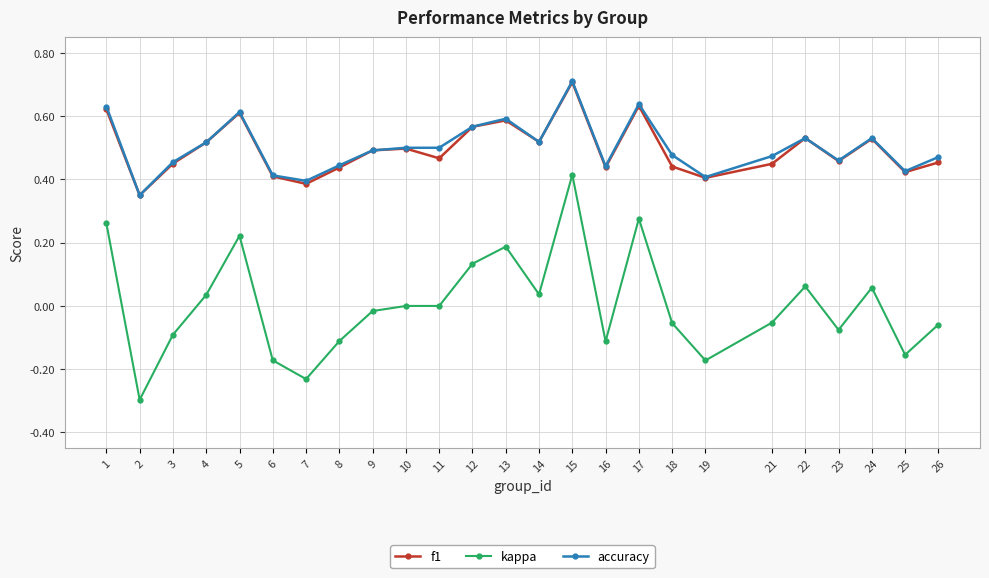

The f1 series shows 0.9 at 17. True or false?

False